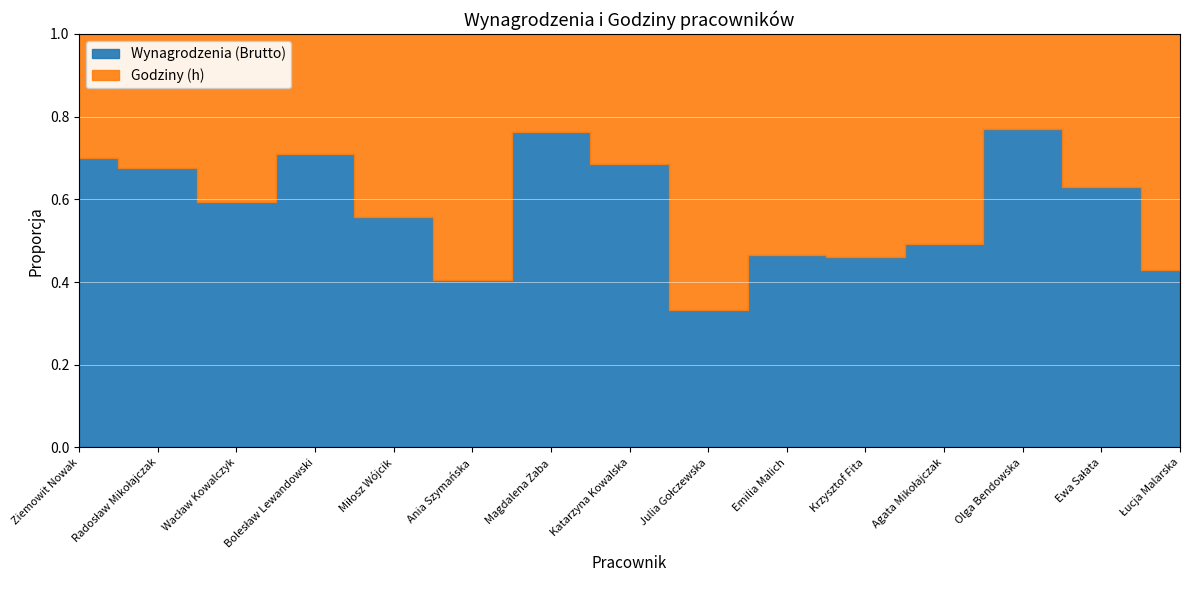

Reading right to left, what are all the values shown in this chart?

Wynagrodzenia (Brutto): 5780	6540	6400	5400	4300	4200	3800	7000	6150	4550	5670	7800	5600	6000	4500
Godziny (h): 7649	3840	1920	5600	5020	4800	7640	3200	1920	6680	4480	3200	3840	2880	1920